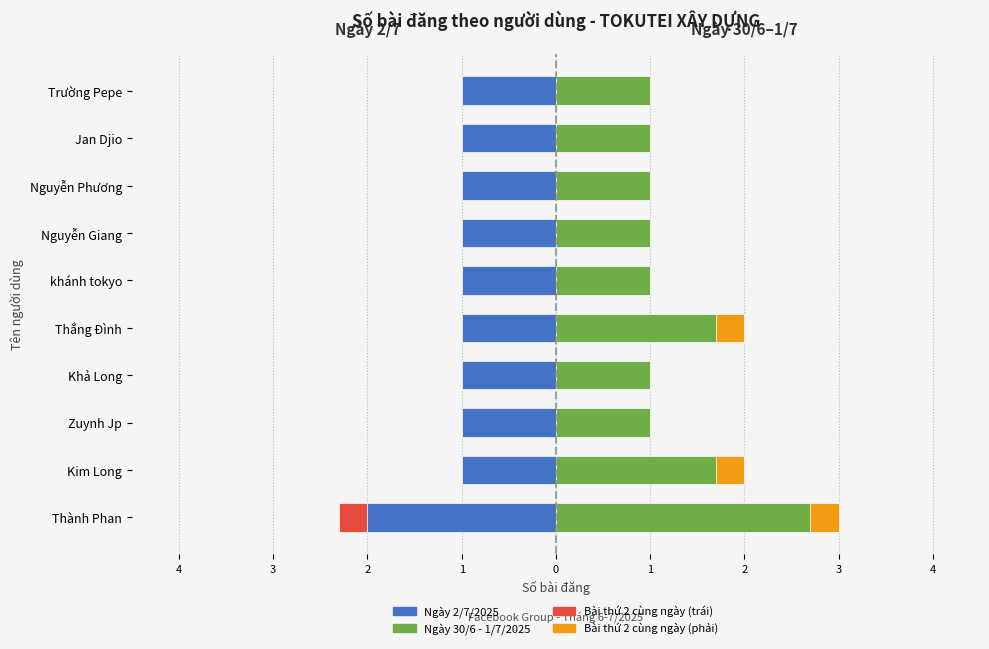

At how many categories does at least one series exceed 1?

3